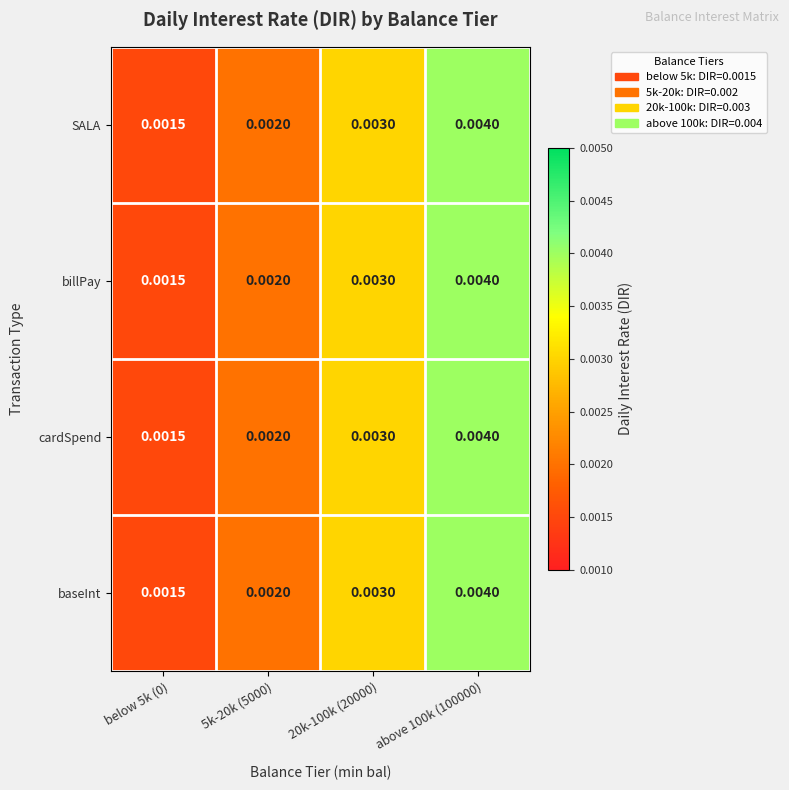

How many data points does each series have?

4